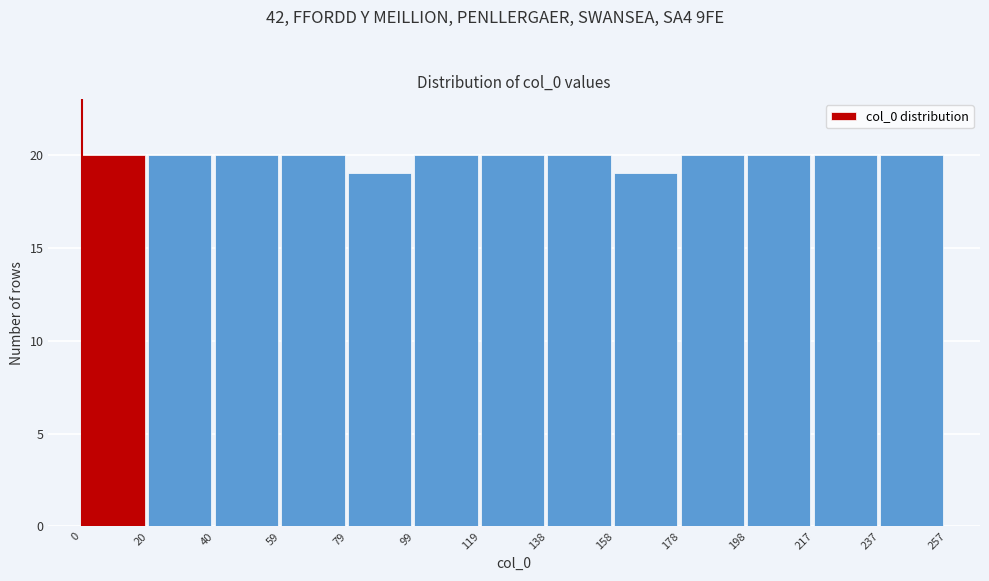

How tall is the bar that spans 178 to 198 on the x-axis? The values are not printed on the chart, so give them approximately, as read against the axis.

20